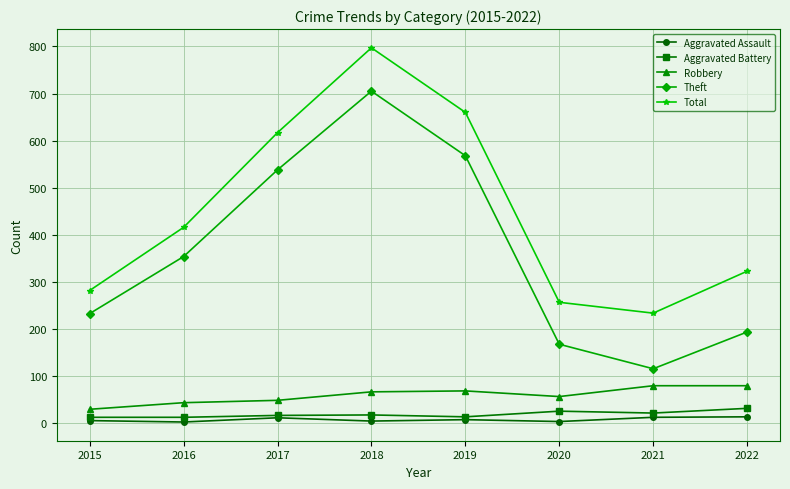

List the labels in order of Theft value, largest first.

2018, 2019, 2017, 2016, 2015, 2022, 2020, 2021